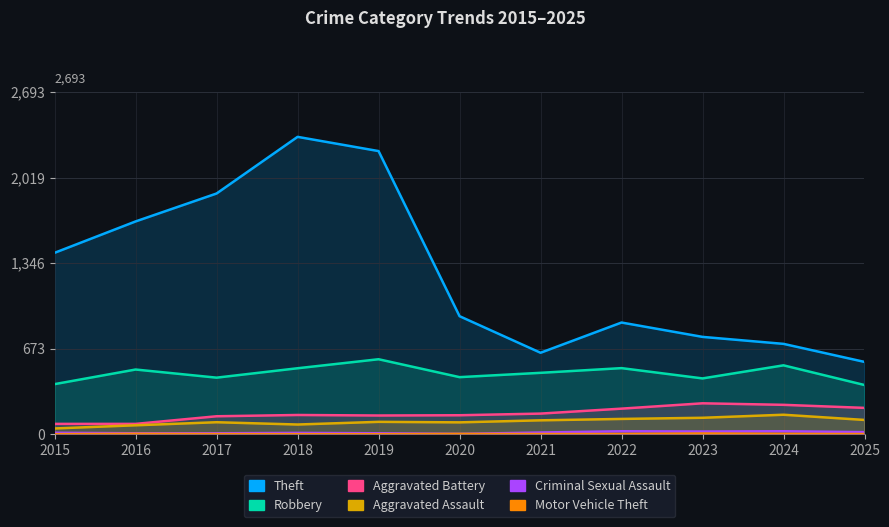

What is the spread (max minus min) of values at 2016?

1672